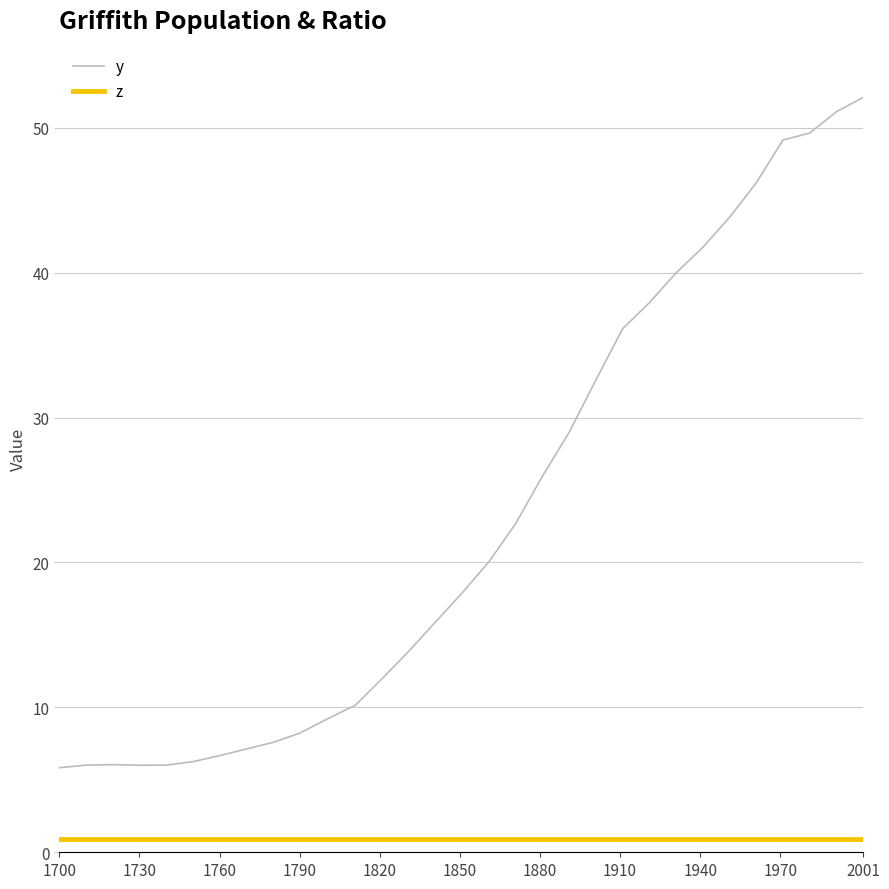

Rank the series by their maximum value, from lowest to highest.

z, y